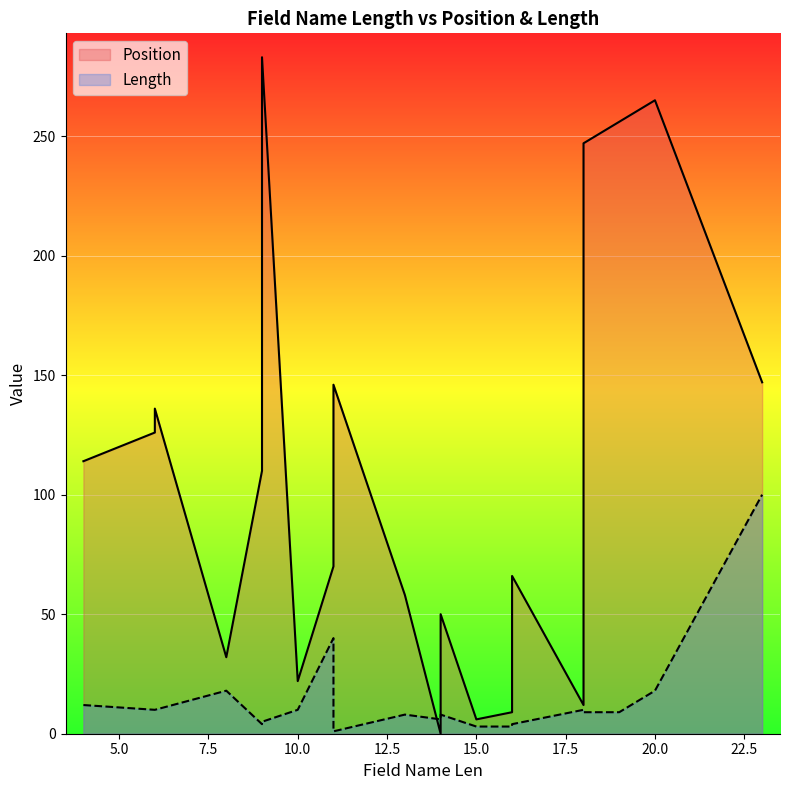

What is the spread (max minus min) of values at 10?

12